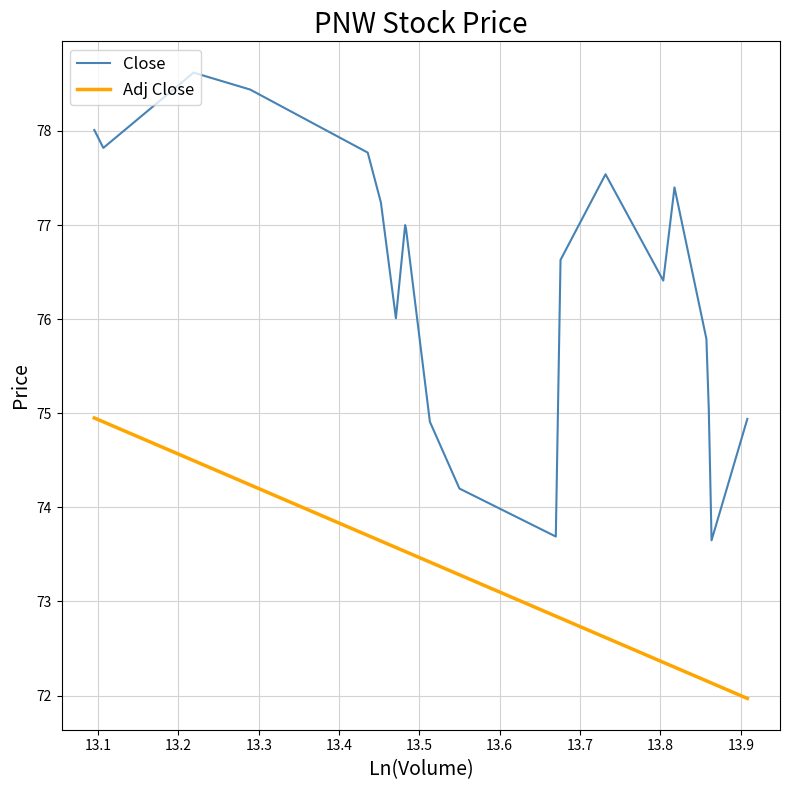

Rank the series by their maximum value, from lowest to highest.

Adj Close, Close